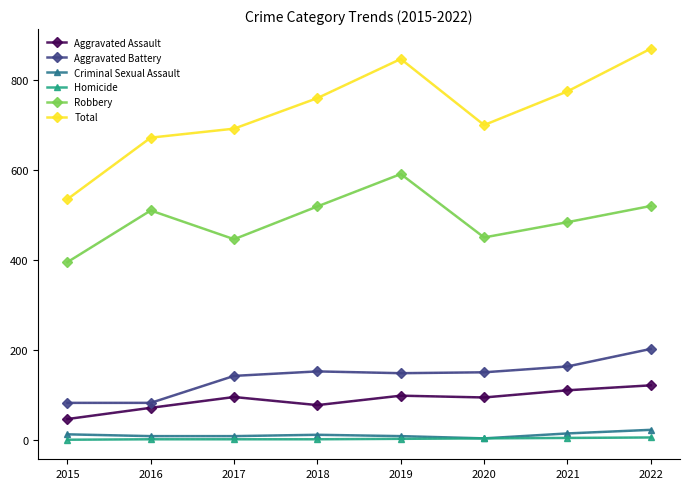

True or false: Robbery and Aggravated Battery intersect in this chart.

False